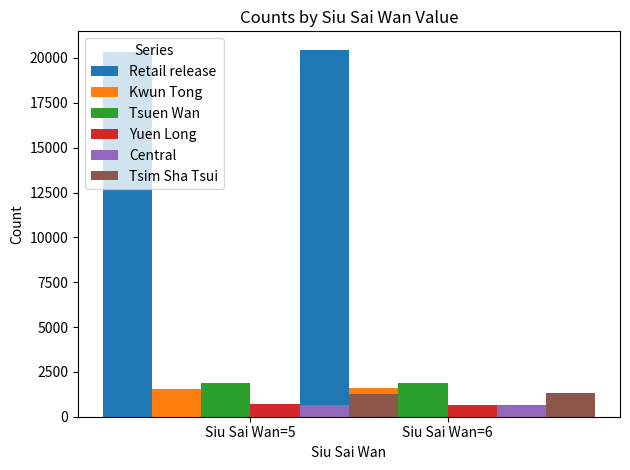

Which category has the lowest value across all series?

Siu Sai Wan=6